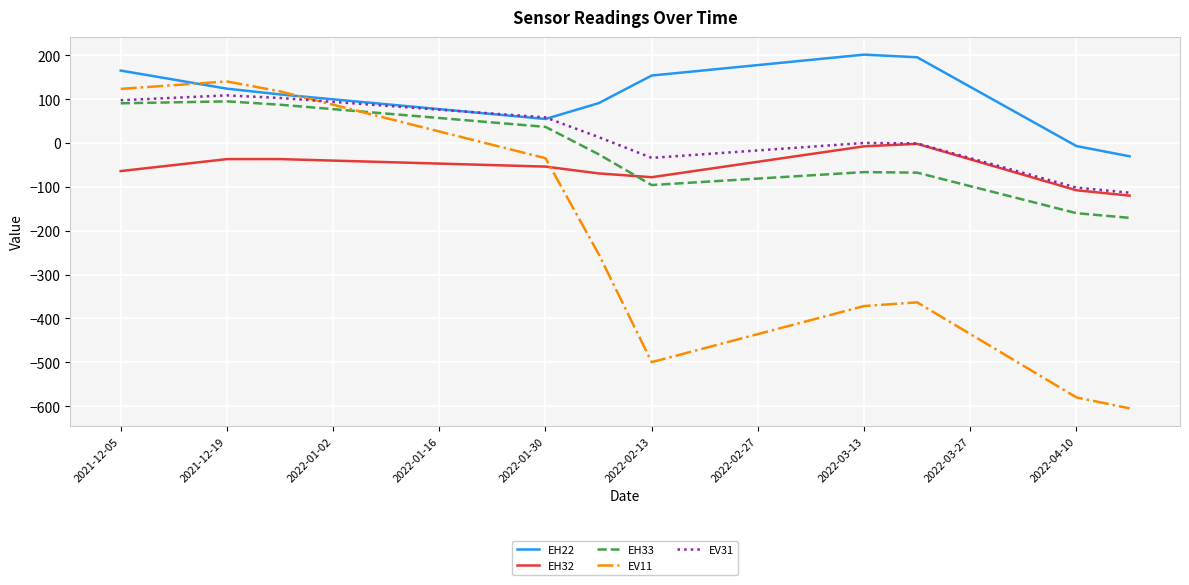

Which series has the largest total across all categories?

EH22